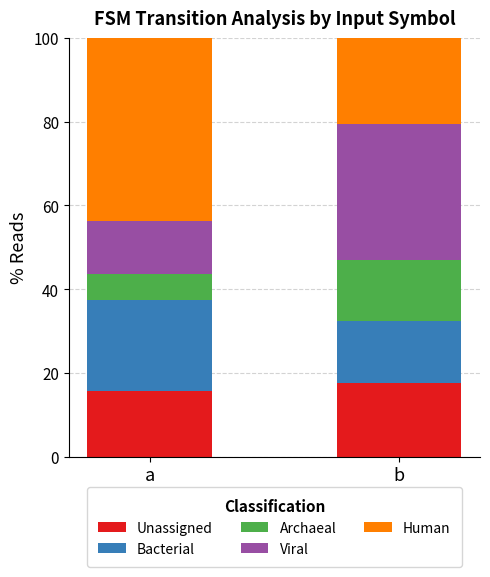

What is the difference between the maximum and minimum values in the Unassigned series?

2.0